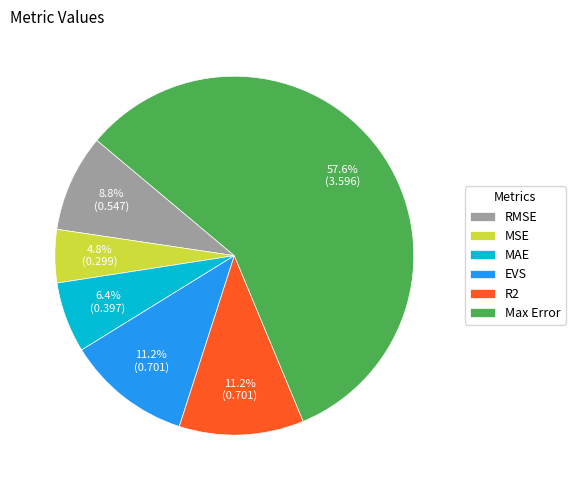

Is it true that Max Error is 52% of the pie?

False